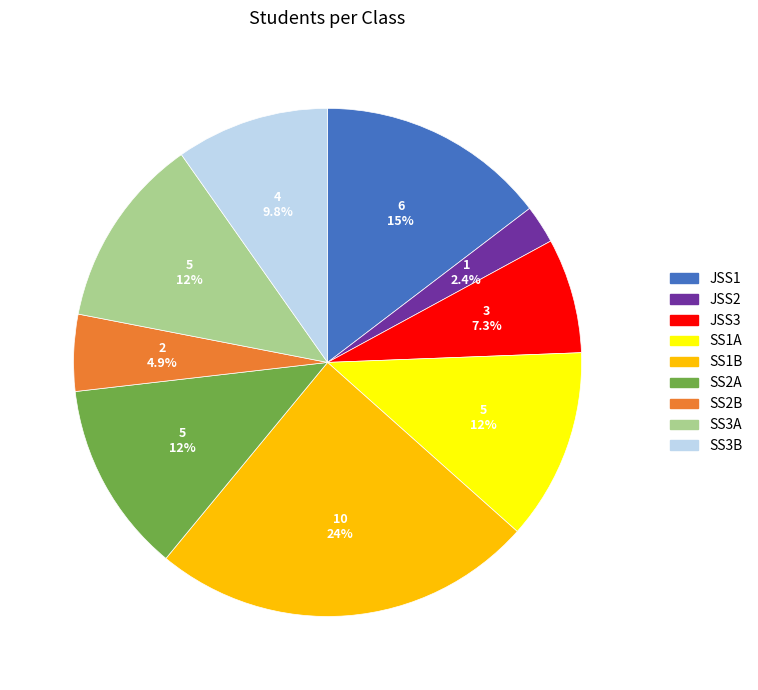

What is the smallest slice in the pie chart?

JSS2